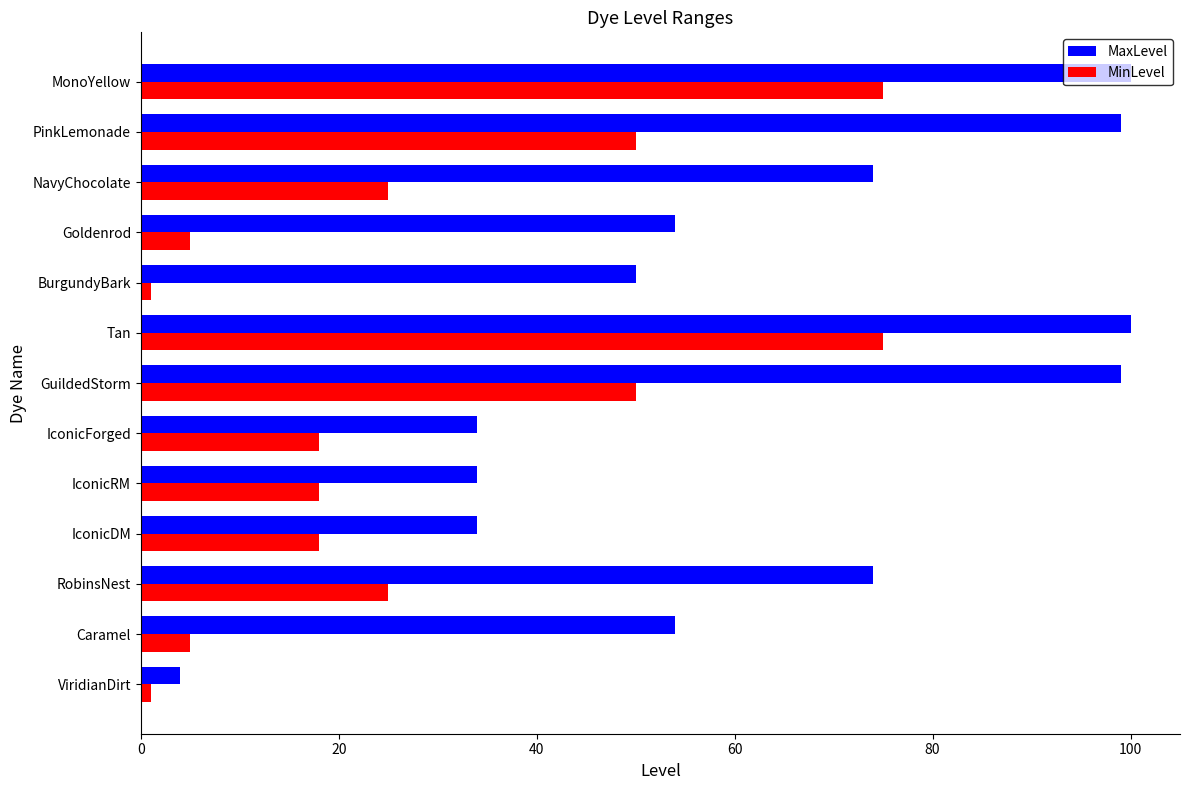

Which series has the largest range (max minus min)?

MaxLevel